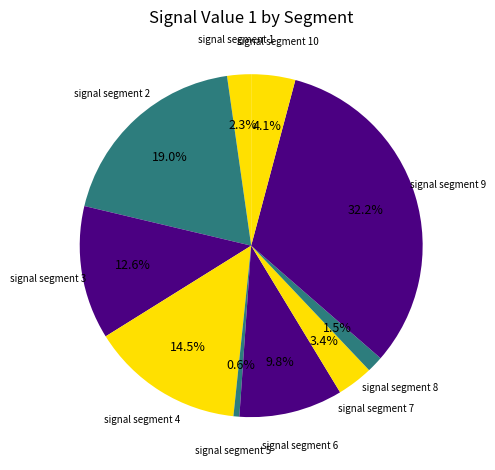

Rank the categories by value from lowest to highest.

signal segment 5, signal segment 8, signal segment 1, signal segment 7, signal segment 10, signal segment 6, signal segment 3, signal segment 4, signal segment 2, signal segment 9